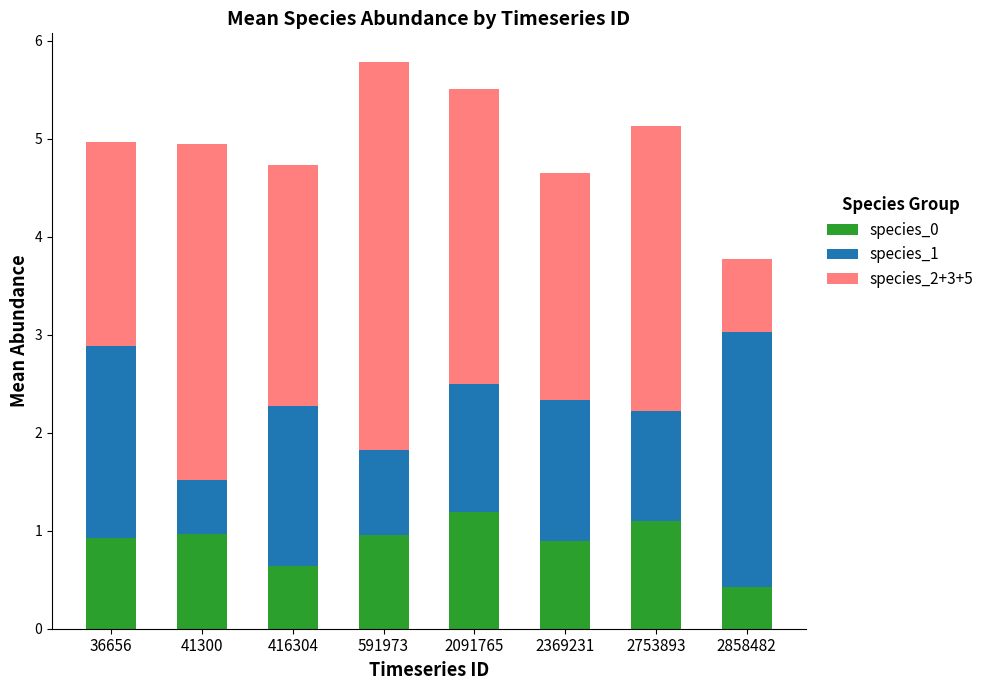

Is it true that species_0 equals 0.8 at 2858482?

False